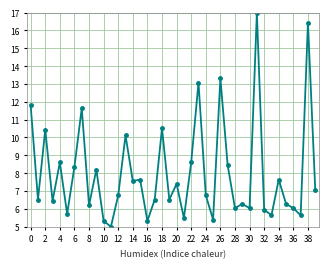

What is the maximum value shown in the chart?

17.0